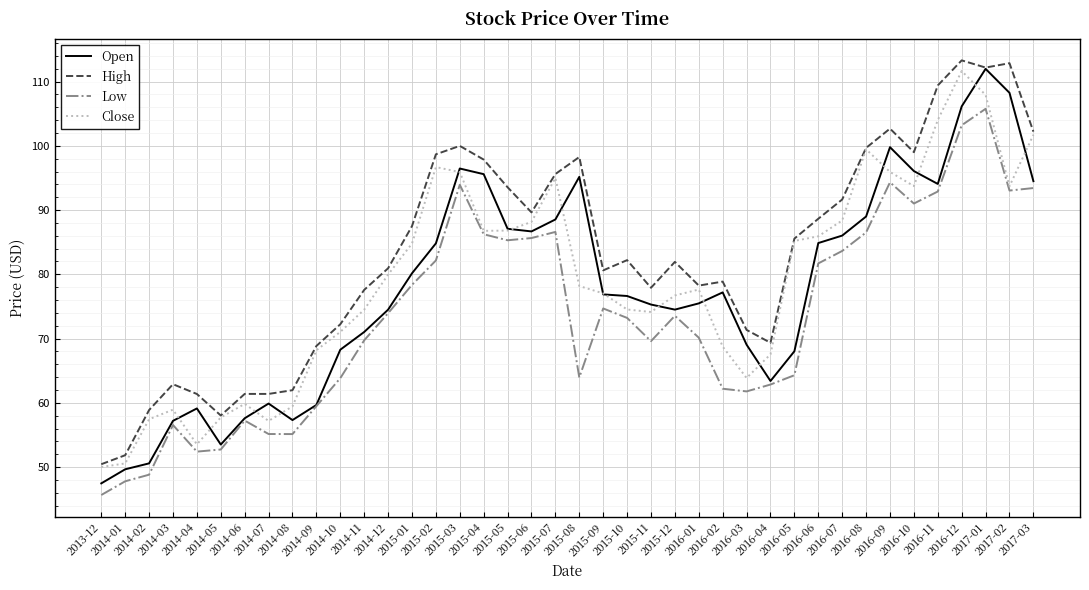

What is the sum of the Open values at 2015-06 and 2014-11?

157.7